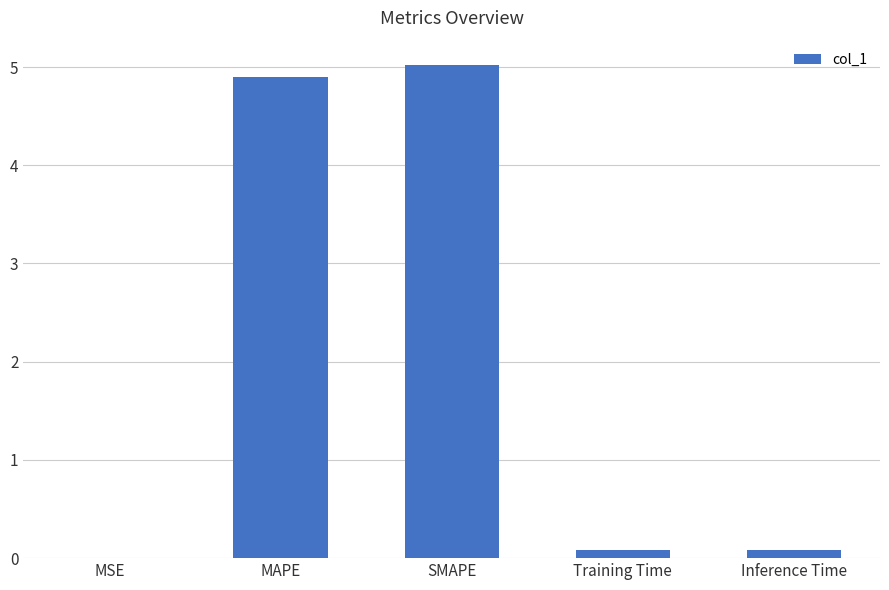

Which has a higher value, MAPE or MSE?

MAPE